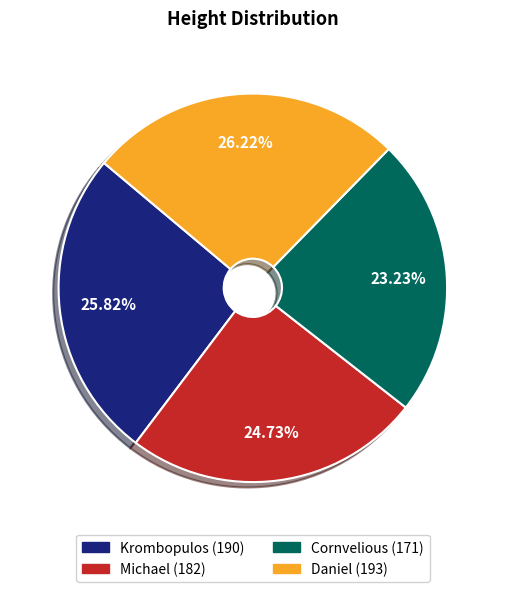

True or false: Cornvelious accounts for 23% of the total.

True